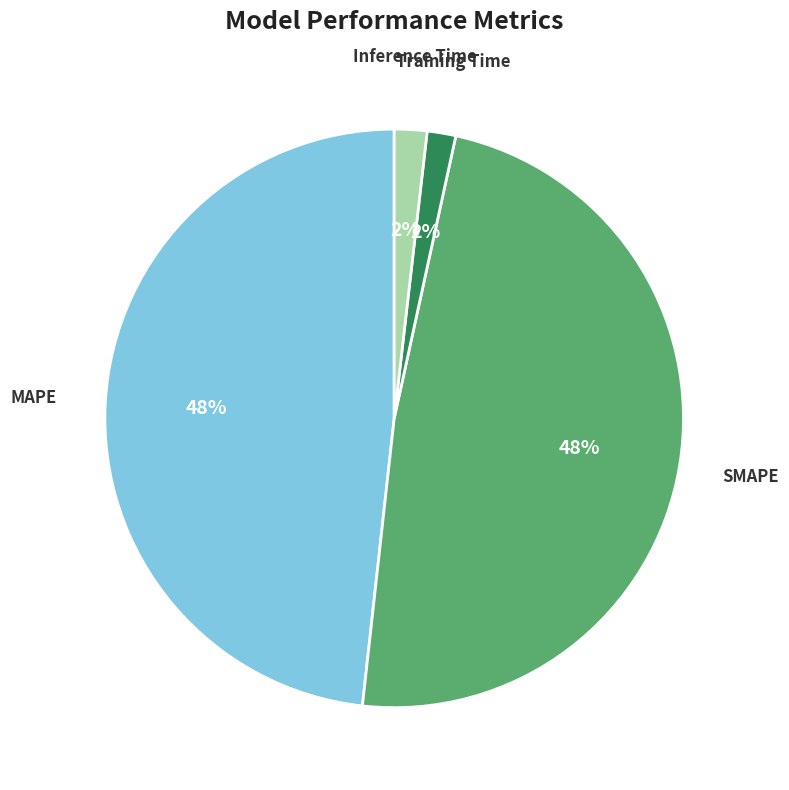

To the nearest percent, what is the average slice percentage?

25%